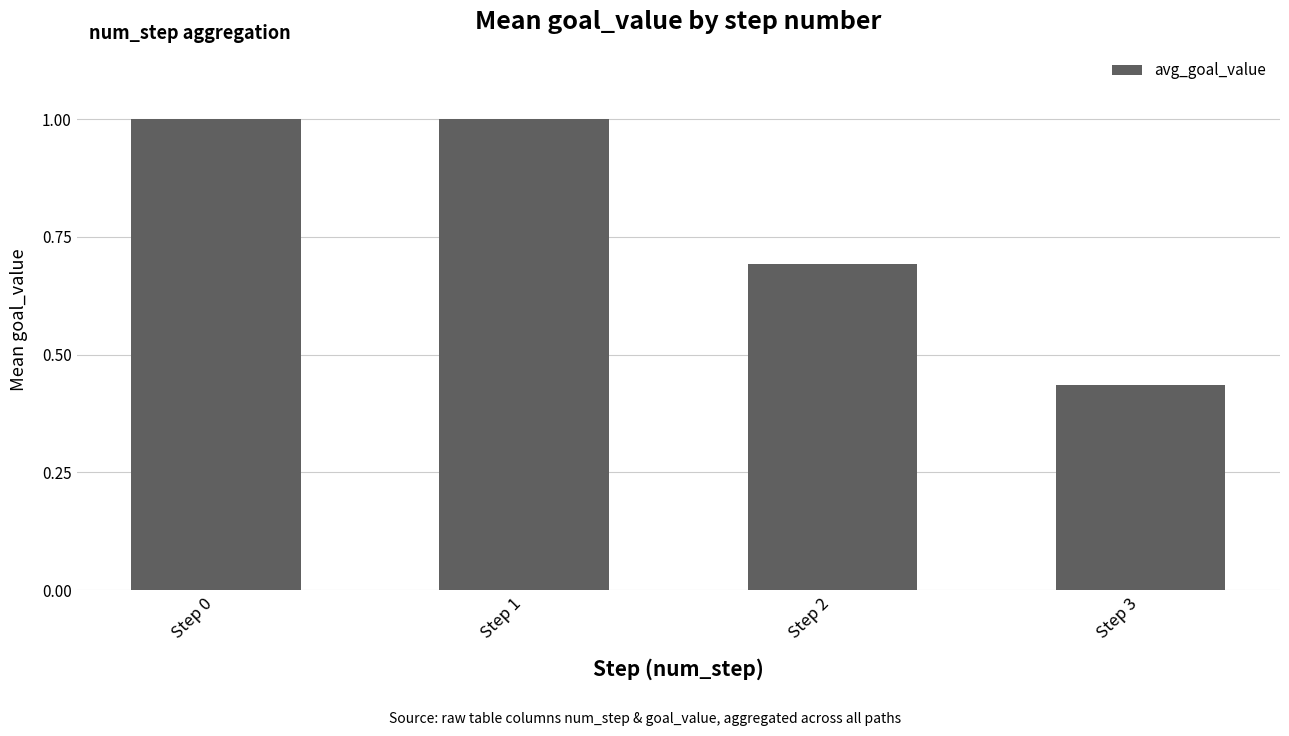

Count the number of categories in the chart.

4